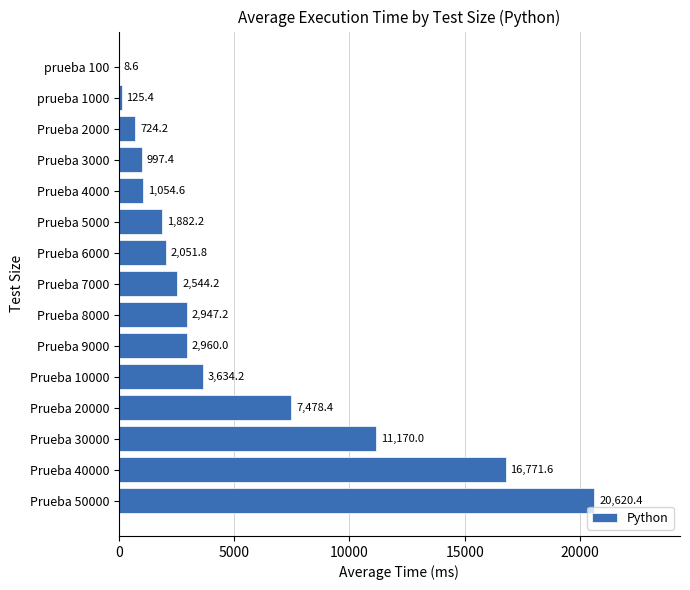

Is it true that the value at Prueba 30000 is 11170.0?

True